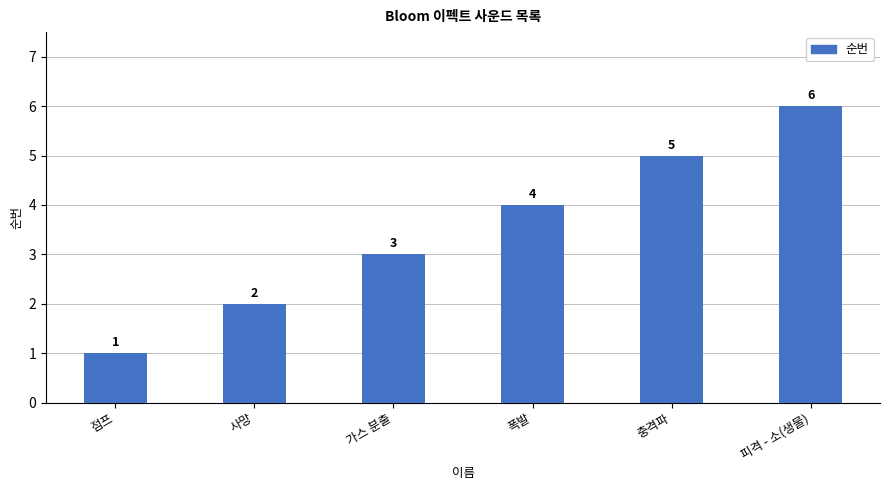

How many series are shown in this chart?

1